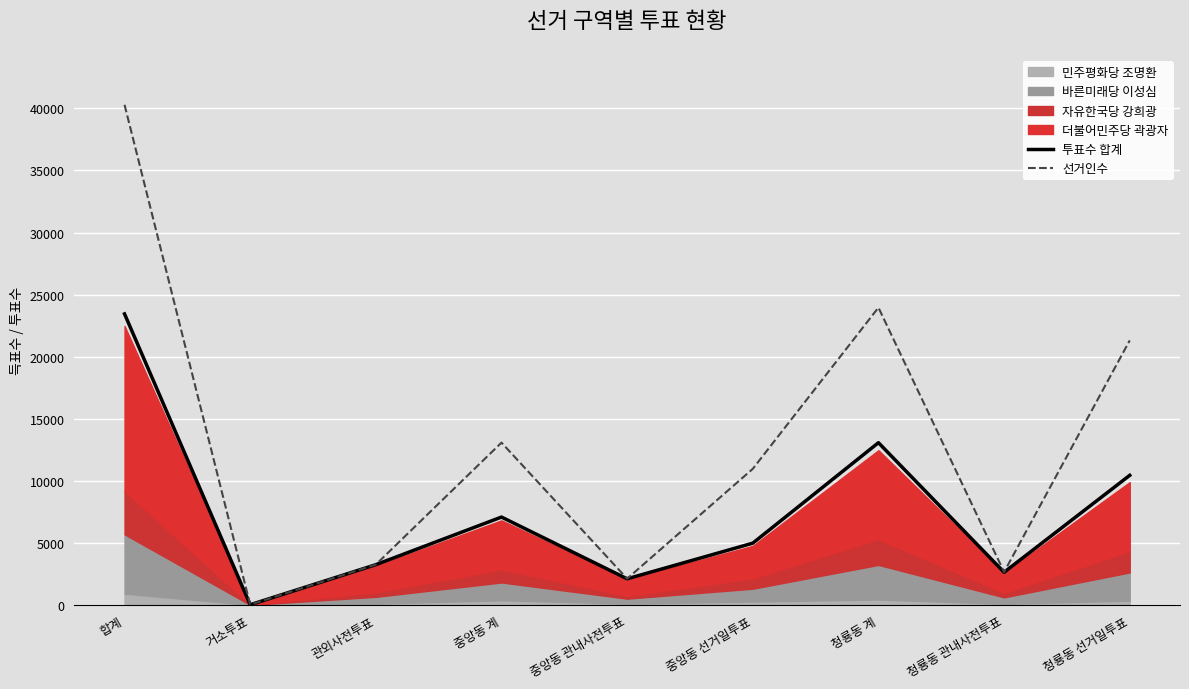

Is the value of 선거인수 at 합계 greater than the value of 투표수 합계 at 청룡동 관내사전투표?

Yes